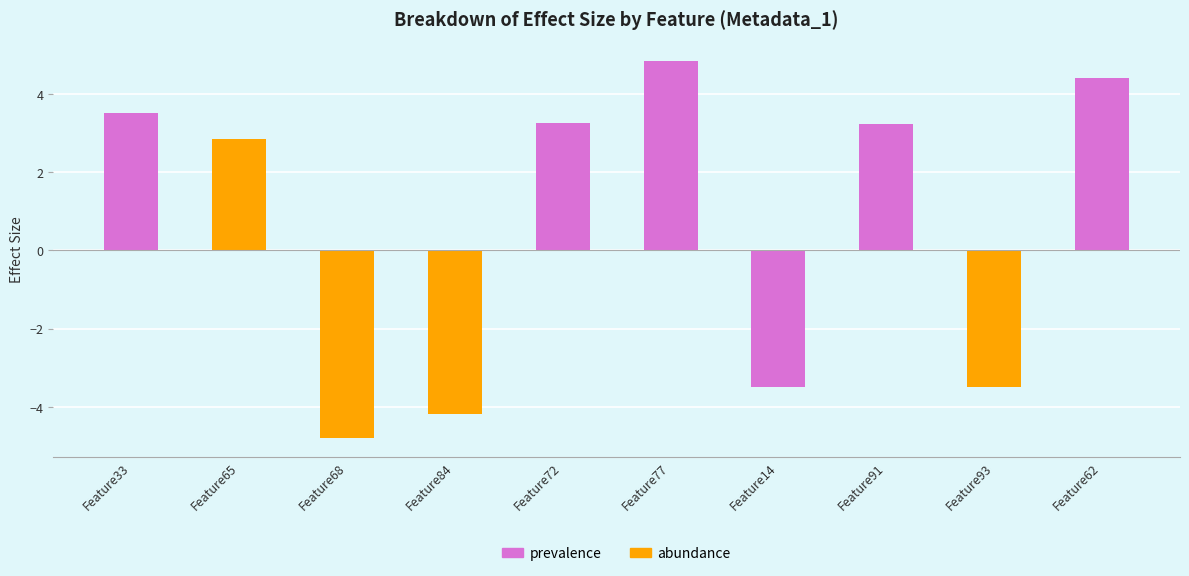

Where is the data nearest to the value 0?

Feature65